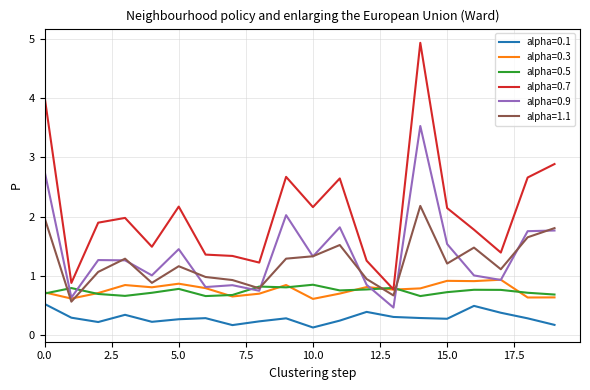

Which series has the widest spread of values?

alpha=0.7